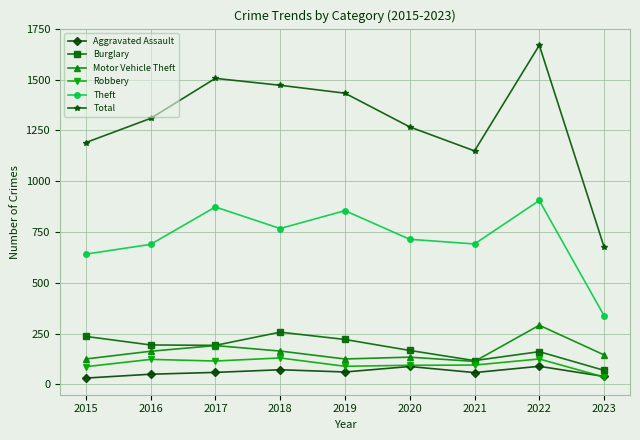

True or false: Theft and Total intersect in this chart.

False